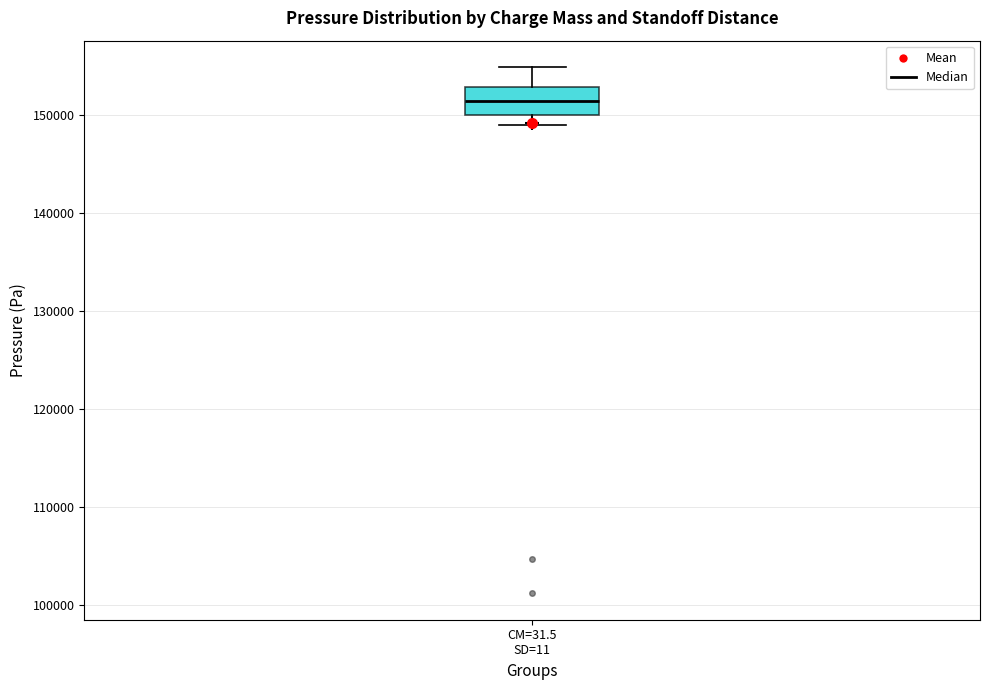

Transcribe this box plot: give where the median line is, the range the box spans, and where the two whiskers end, as read against the y-axis. The values are not printed on the chart, so give them approximately, as read against the axis.

median 151000, box 150000 to 153000, whiskers 149000 to 155000